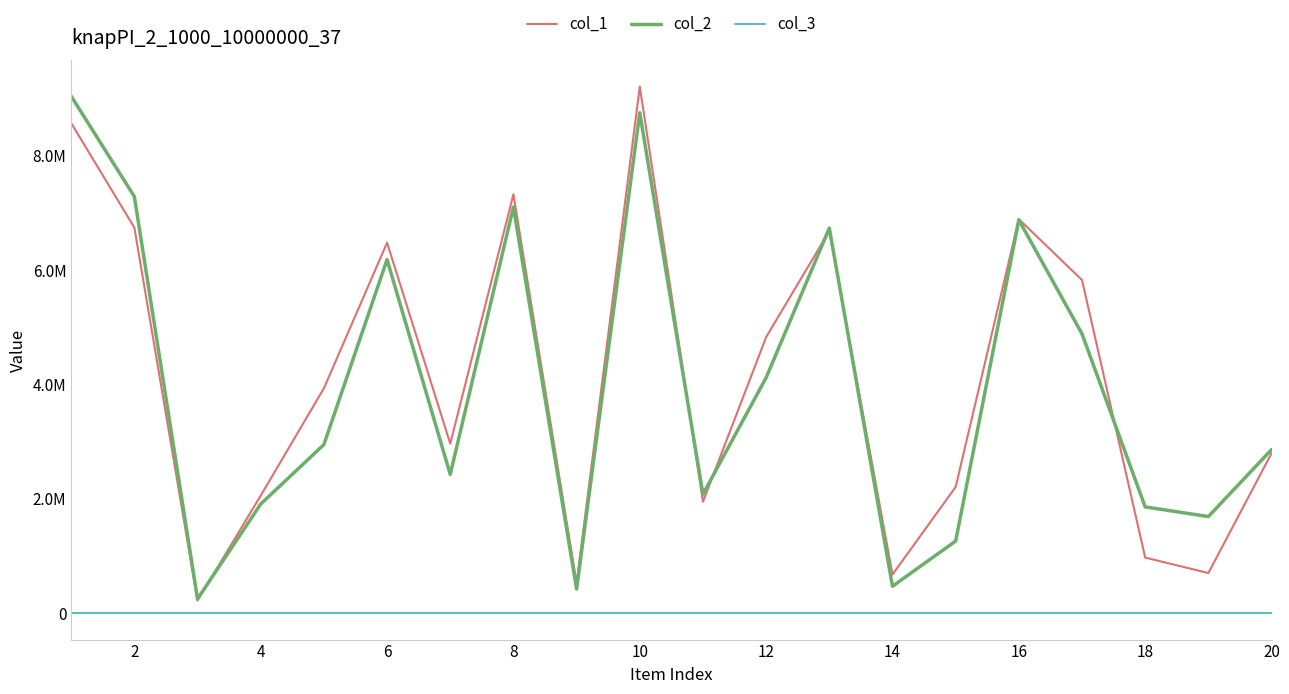

Reading left to right, extract all data points from this chart.

col_1: 8569544	6742183	222962	2056292	3932079	6477656	2965226	7324168	526054	9207168	1949369	4827574	6682226	676428	2208555	6889895	5824791	972864	702842	2797455
col_2: 9040080	7284725	250377	1908774	2948369	6183147	2427094	7102577	424861	8749171	2081154	4118444	6732553	471626	1262307	6876001	4883524	1859224	1689999	2861691
col_3: 1	1	1	1	1	1	1	1	1	1	1	1	1	1	1	1	1	1	1	1